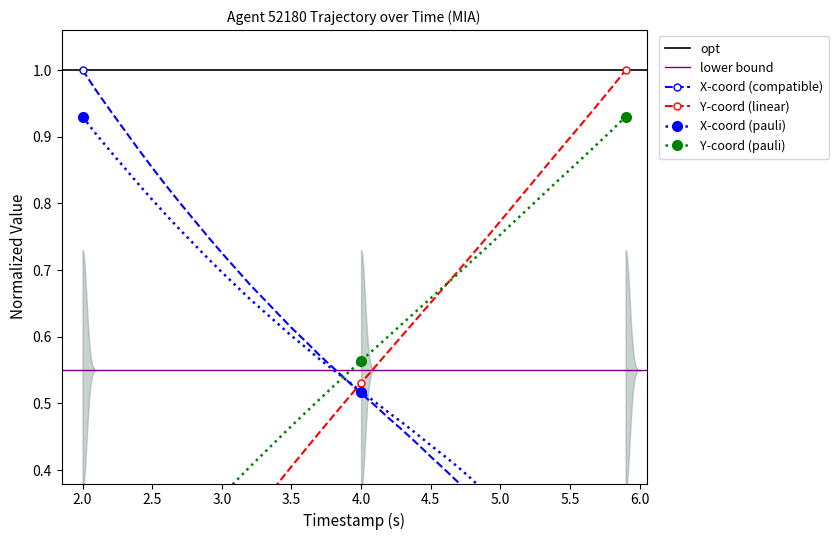

Which series has the largest range (max minus min)?

X